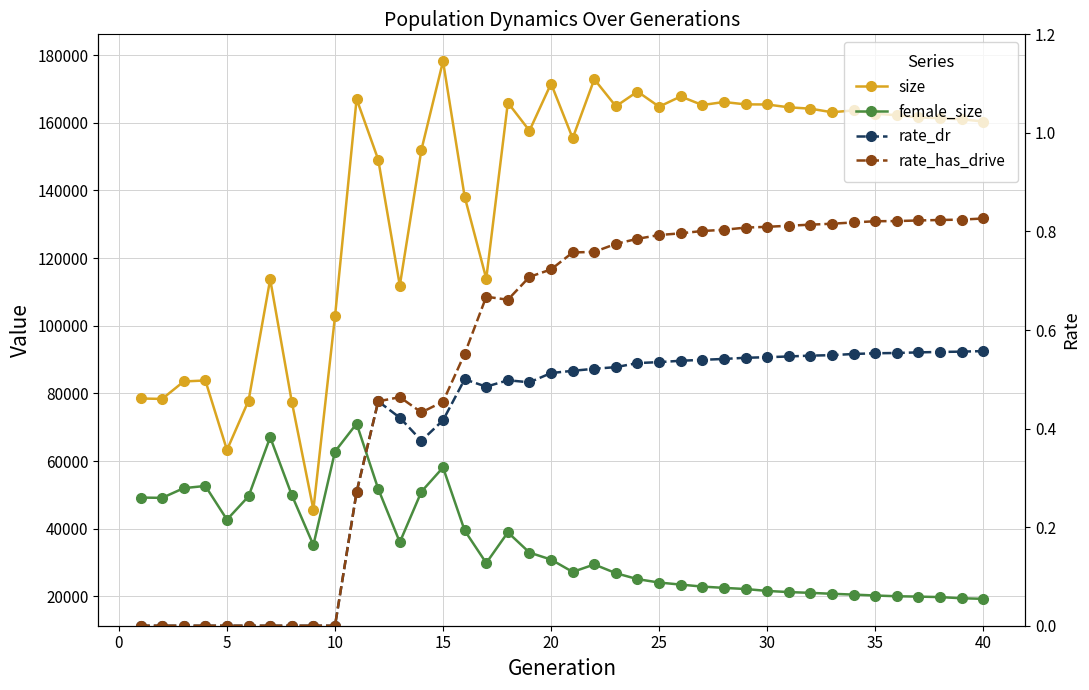

Reading left to right, extract all data points from this chart.

size: 78492.0	78368.0	83525.0	83822.0	63277.0	77873.0	113716.0	77526.0	45686.0	102724.0	166995.0	149093.0	111879.0	152013.0	178165.0	138157.0	113908.0	165926.0	157626.0	171549.0	155410.0	172838.0	164848.0	169197.0	164728.0	167756.0	165212.0	166113.0	165412.0	165380.0	164543.0	164142.0	163085.0	163624.0	162655.0	162211.0	161554.0	161330.0	161002.0	160343.0
female_size: 49215.0	49130.0	51997.0	52649.0	42692.0	49588.0	67046.0	49958.0	35179.0	62813.0	71060.0	51779.0	36027.0	50968.0	58110.0	39485.0	29872.0	38937.0	32959.0	30888.0	27243.0	29450.0	26868.0	25107.0	24103.0	23497.0	22906.0	22527.0	22193.0	21623.0	21288.0	21056.0	20782.0	20538.0	20273.0	20053.0	19949.0	19803.0	19458.0	19287.0
rate_dr: 0.0	0.0	0.0	0.0	0.0	0.0	0.0	0.0	0.0	0.0	0.3	0.5	0.4	0.4	0.4	0.5	0.5	0.5	0.5	0.5	0.5	0.5	0.5	0.5	0.5	0.5	0.5	0.5	0.5	0.5	0.5	0.5	0.5	0.6	0.6	0.6	0.6	0.6	0.6	0.6
rate_has_drive: 0.0	0.0	0.0	0.0	0.0	0.0	0.0	0.0	0.0	0.0	0.3	0.5	0.5	0.4	0.5	0.6	0.7	0.7	0.7	0.7	0.8	0.8	0.8	0.8	0.8	0.8	0.8	0.8	0.8	0.8	0.8	0.8	0.8	0.8	0.8	0.8	0.8	0.8	0.8	0.8